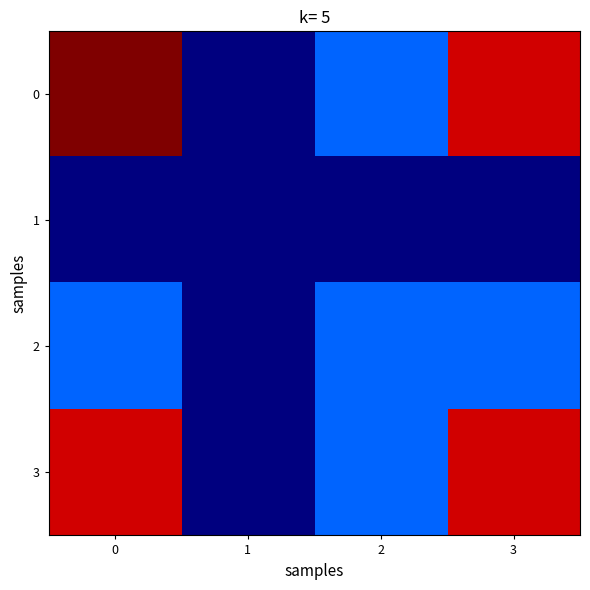

Reading right to left, transcribe all the data shown in this chart.

row_0: 3=1.5	2=0.7	1=0.5	0=1.6
row_1: 3=0.5	2=0.5	1=0.5	0=0.5
row_2: 3=0.7	2=0.7	1=0.5	0=0.7
row_3: 3=1.5	2=0.7	1=0.5	0=1.5